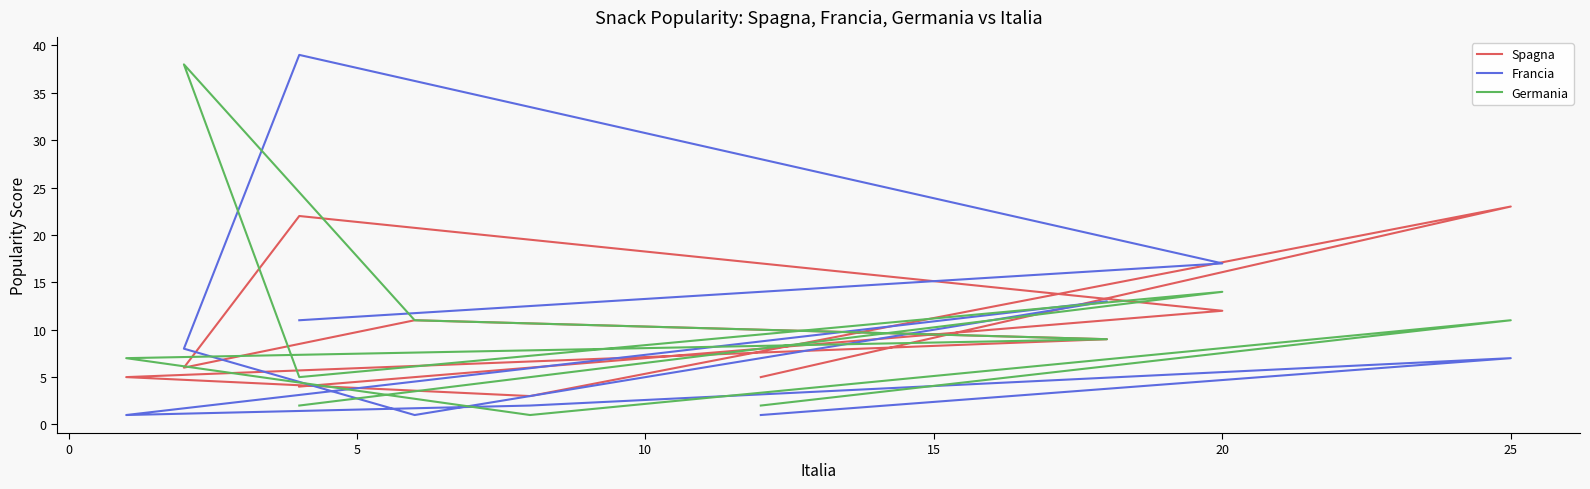

At how many categories does at least one series exceed 15?

4